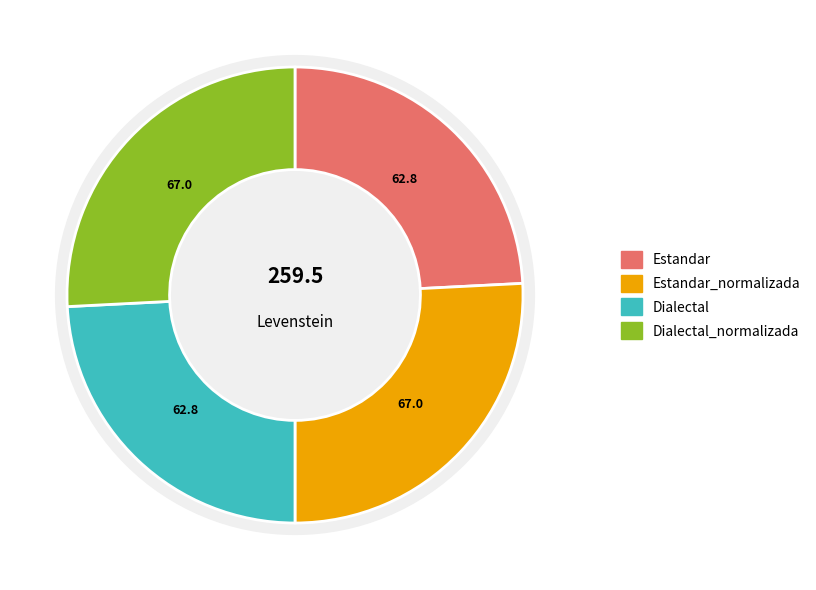

What percentage do Dialectal and Dialectal_normalizada together represent?

50.0%